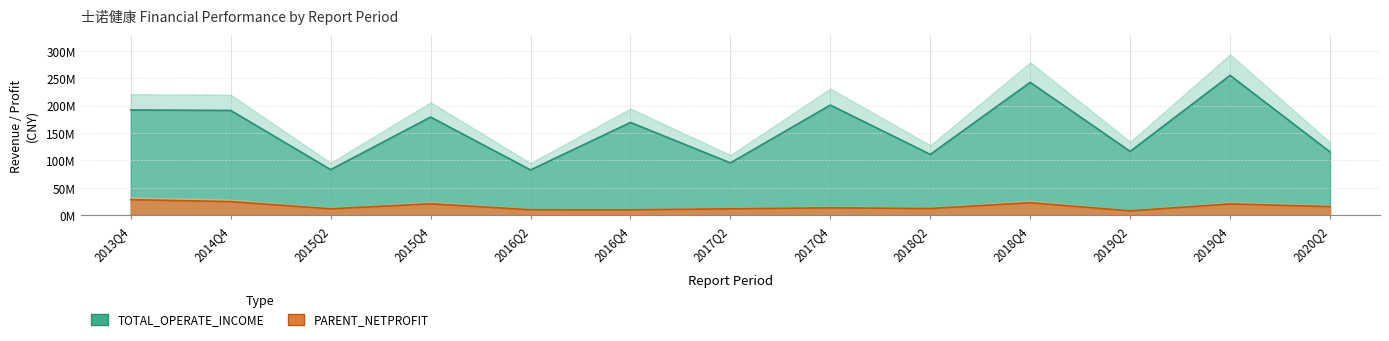

Count the number of categories in the chart.

13